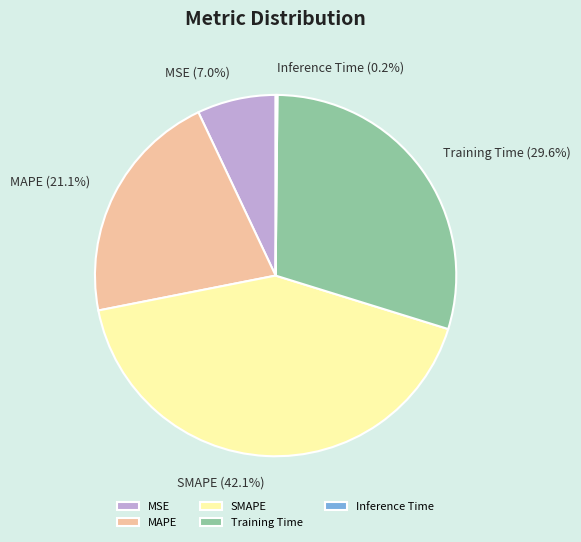

Which has a higher value, MSE or Training Time?

Training Time